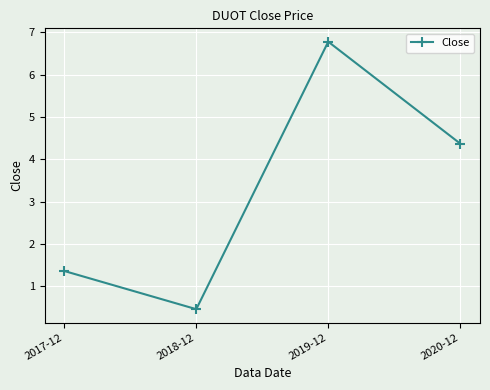

Approximately how many times larger is the value at 2018-12 compared to 2017-12?

0.3